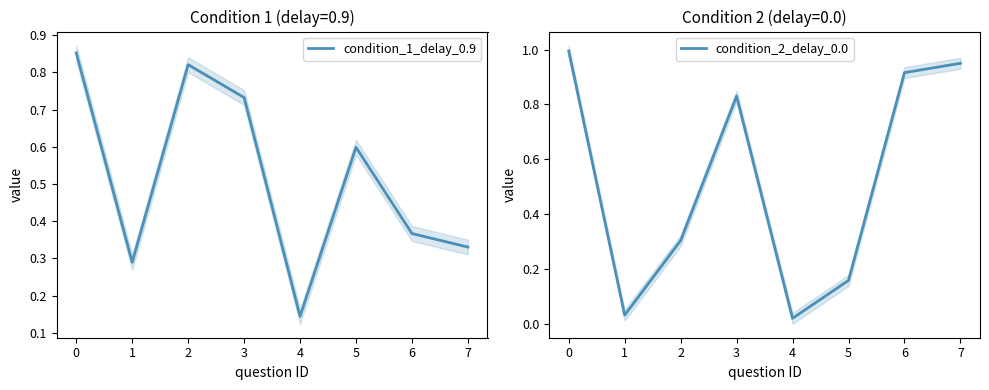

True or false: condition_2_delay_0.0 and condition_1_delay_0.9 cross at least once.

True